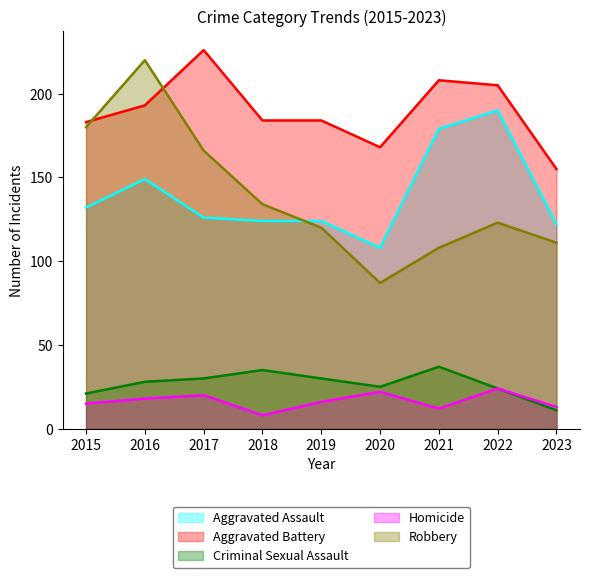

Reading left to right, list all the values displayed in this chart.

Aggravated Assault: 2015=132	2016=149	2017=126	2018=124	2019=124	2020=108	2021=179	2022=190	2023=122
Aggravated Battery: 2015=183	2016=193	2017=226	2018=184	2019=184	2020=168	2021=208	2022=205	2023=155
Criminal Sexual Assault: 2015=21	2016=28	2017=30	2018=35	2019=30	2020=25	2021=37	2022=24	2023=11
Homicide: 2015=15	2016=18	2017=20	2018=8	2019=16	2020=22	2021=12	2022=24	2023=13
Robbery: 2015=180	2016=220	2017=166	2018=134	2019=120	2020=87	2021=108	2022=123	2023=111